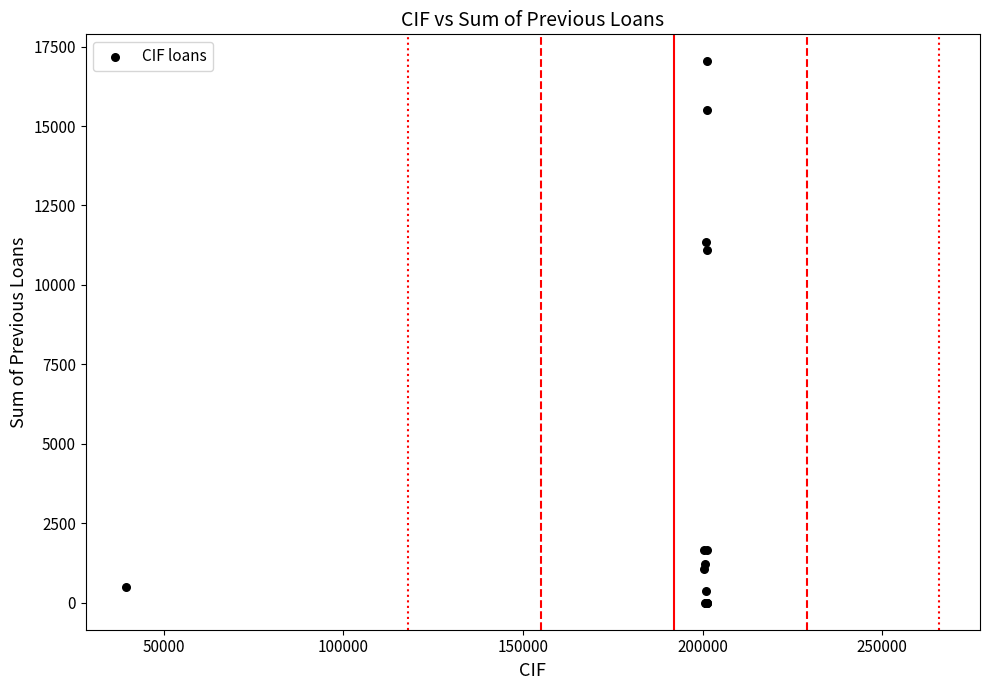

What Y value in the scatter plot is closest to 8516?

11100.0